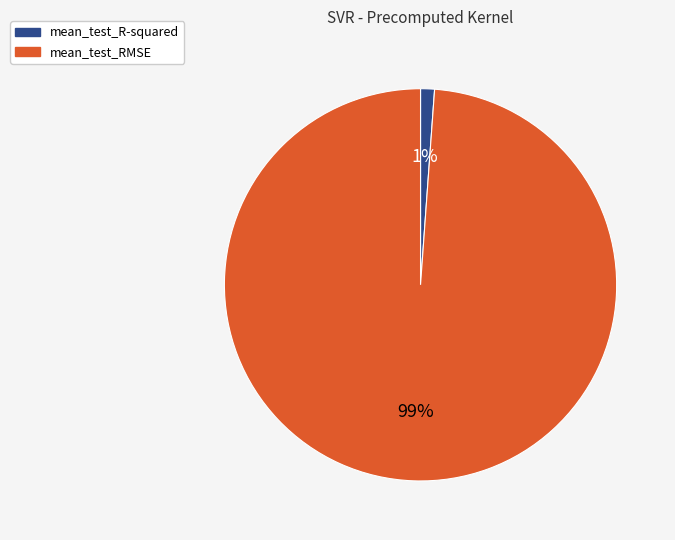

Combined, do mean_test_RMSE and mean_test_R-squared account for over 50%?

Yes